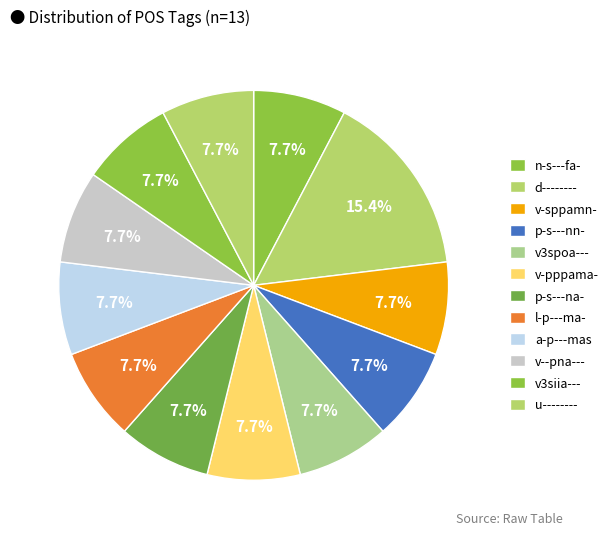

How many slices are in this pie chart?

12